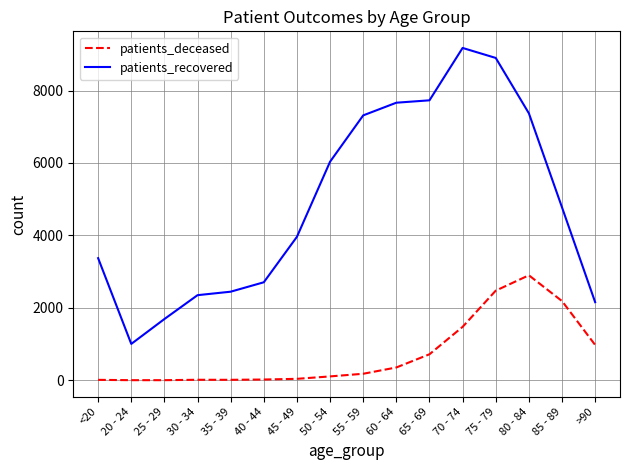

True or false: patients_deceased and patients_recovered cross at least once.

False